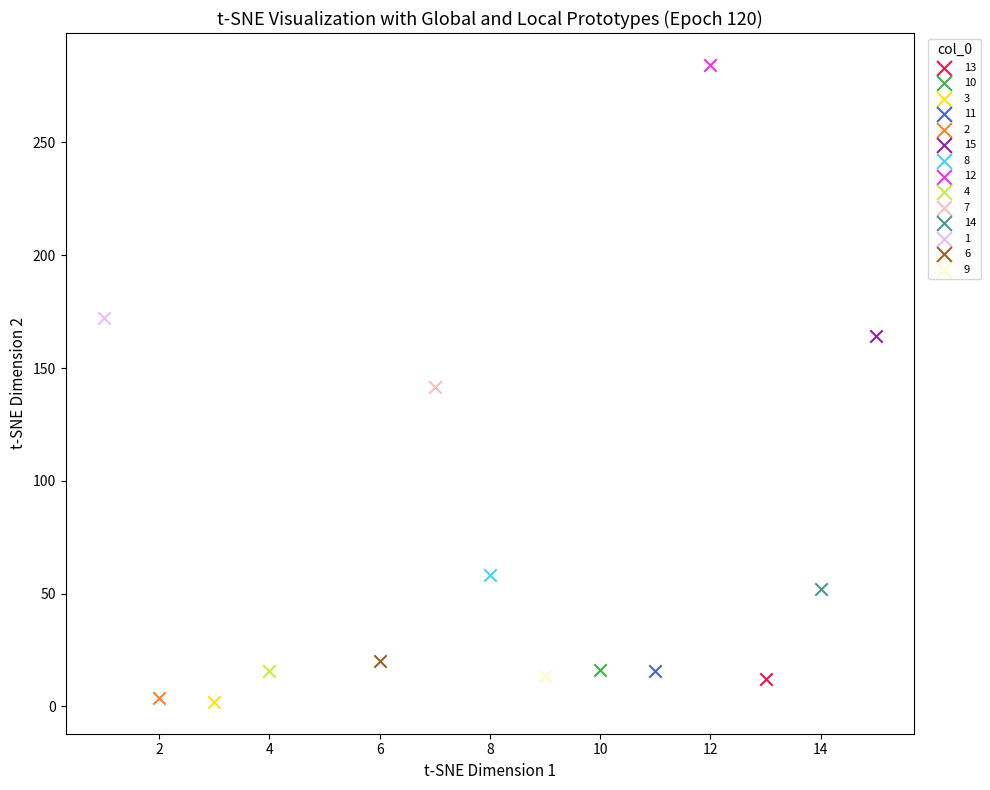

What are all the series names shown in the legend?

13, 10, 3, 11, 2, 15, 8, 12, 4, 7, 14, 1, 6, 9